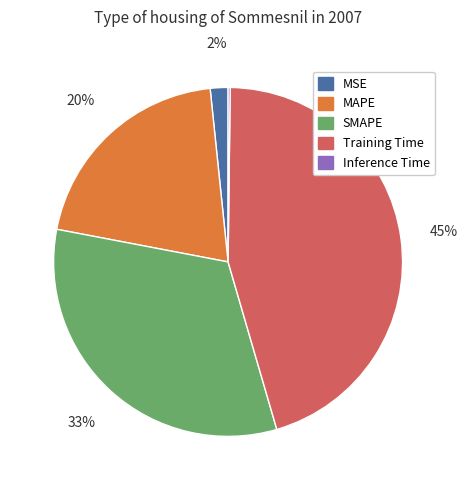

The SMAPE slice represents 18% of the pie. True or false?

False